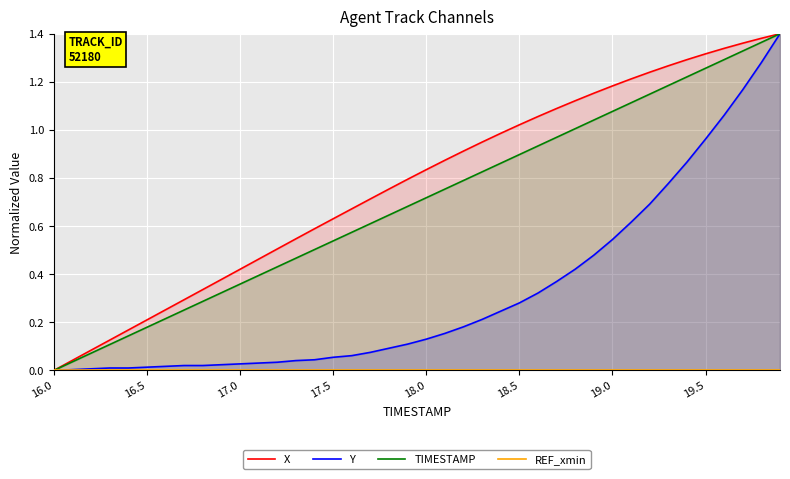

What is the sum of the TIMESTAMP values at 21 and 14?

1.3